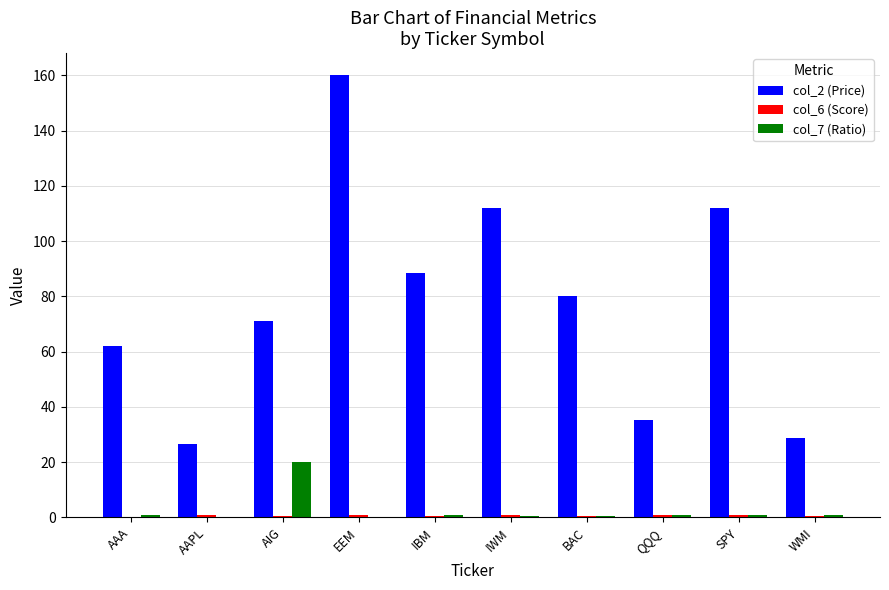

How many values in the col_2 (Price) series exceed 80?

5